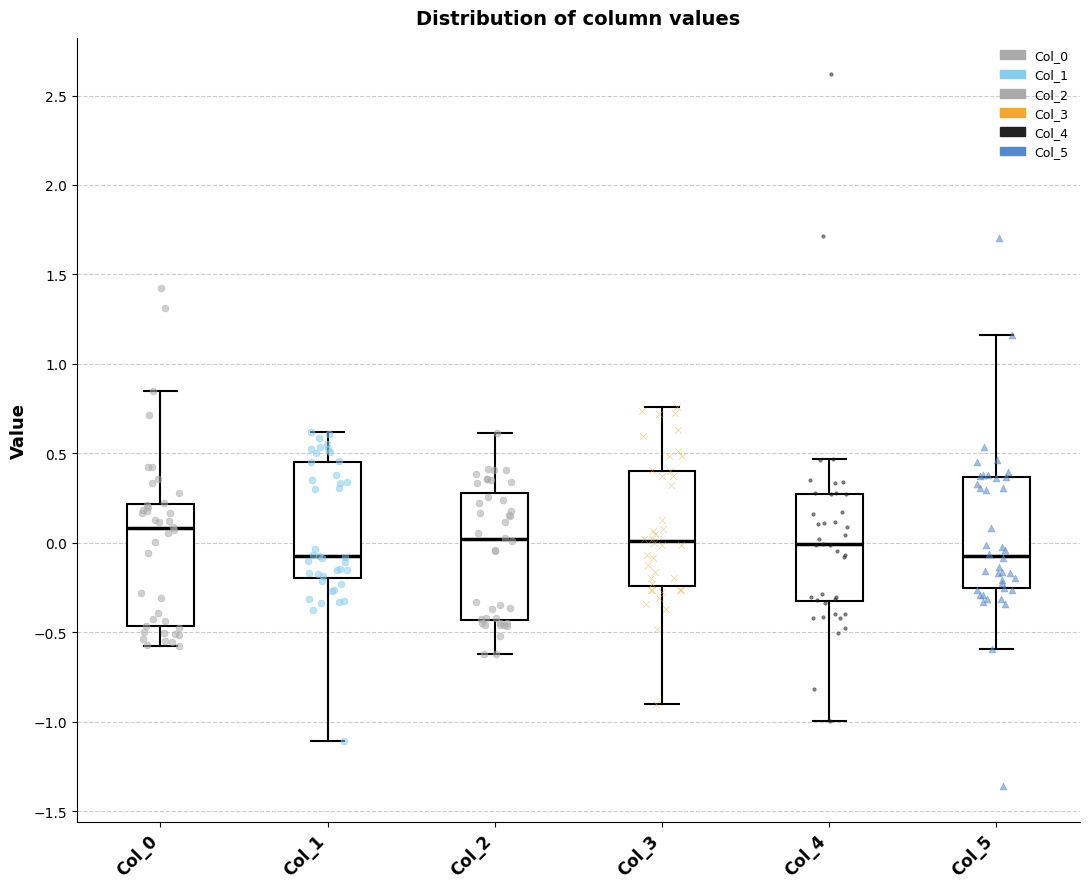

Reading left to right, transcribe this box plot: for each box, give where its median line is, the range the box spans, and where its two whiskers end, as read against the y-axis. The values are not printed on the chart, so give them approximately, as read against the axis.

Col_0: median 0.10, box -0.45 to 0.20, whiskers -0.60 to 0.85
Col_1: median -0.10, box -0.20 to 0.45, whiskers -1.10 to 0.60
Col_2: median 0.00, box -0.45 to 0.30, whiskers -0.60 to 0.60
Col_3: median 0.00, box -0.25 to 0.40, whiskers -0.90 to 0.75
Col_4: median 0.00, box -0.35 to 0.25, whiskers -1.00 to 0.45
Col_5: median -0.05, box -0.25 to 0.35, whiskers -0.60 to 1.15